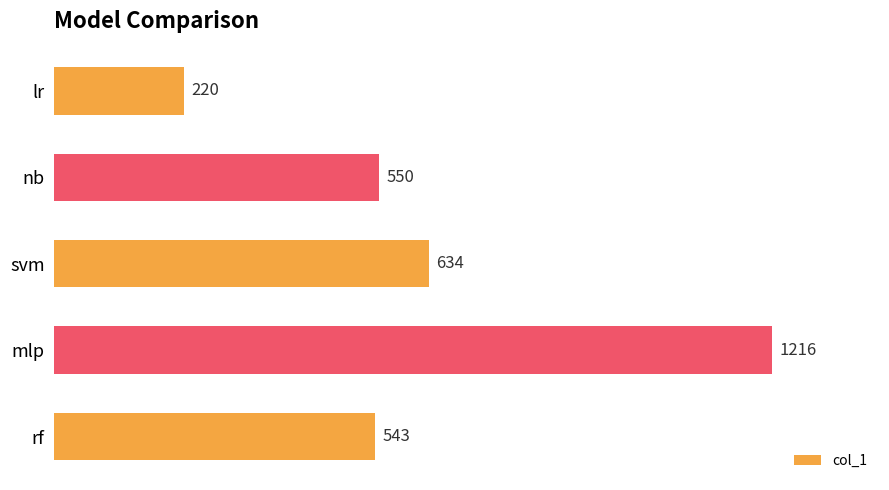

How many data points does each series have?

5